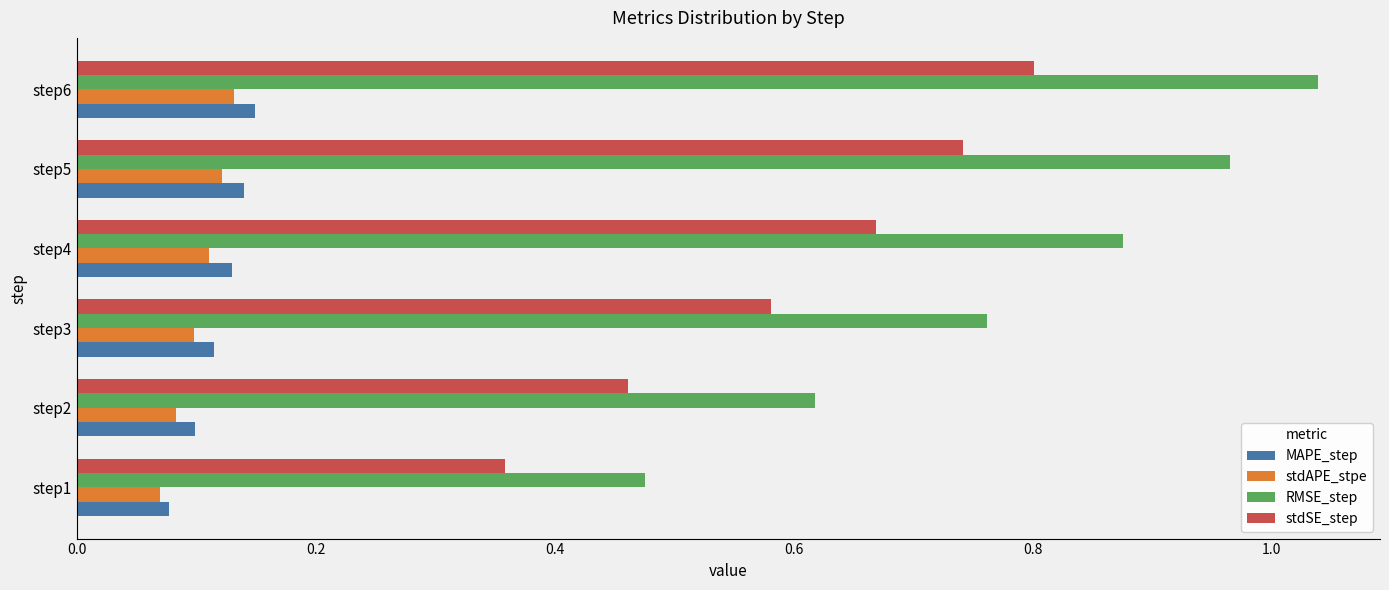

Which category has the highest value across all series?

step6